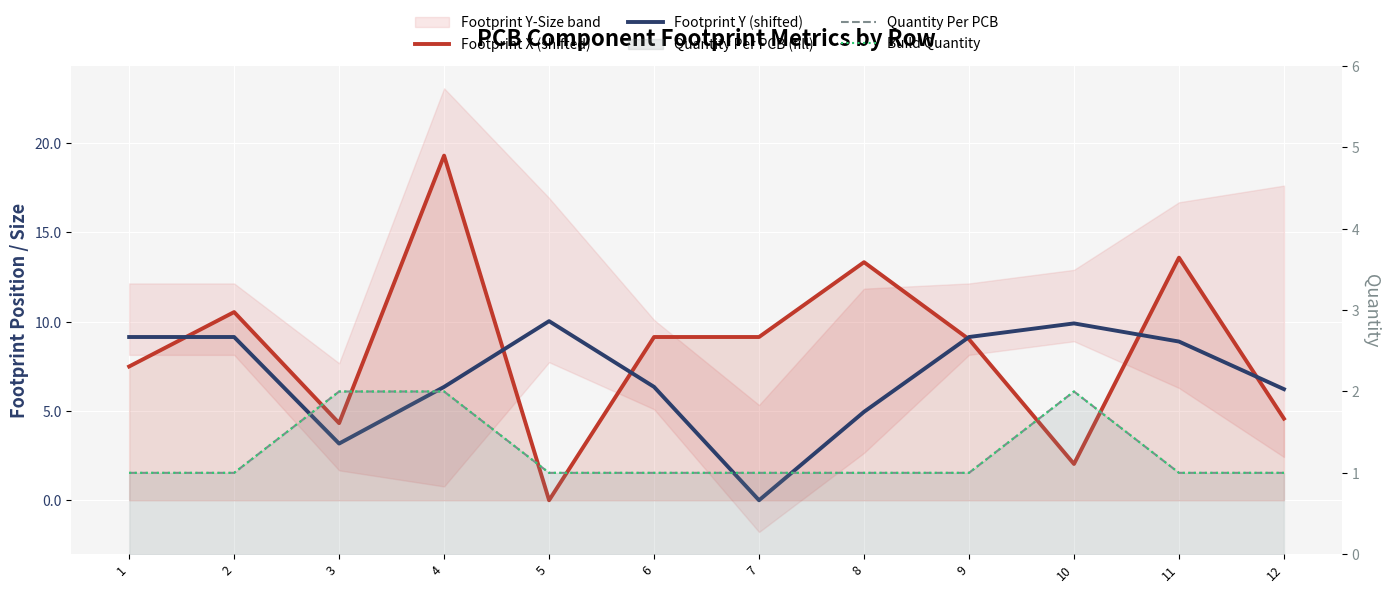

Between 5 and 9, which is larger?

9